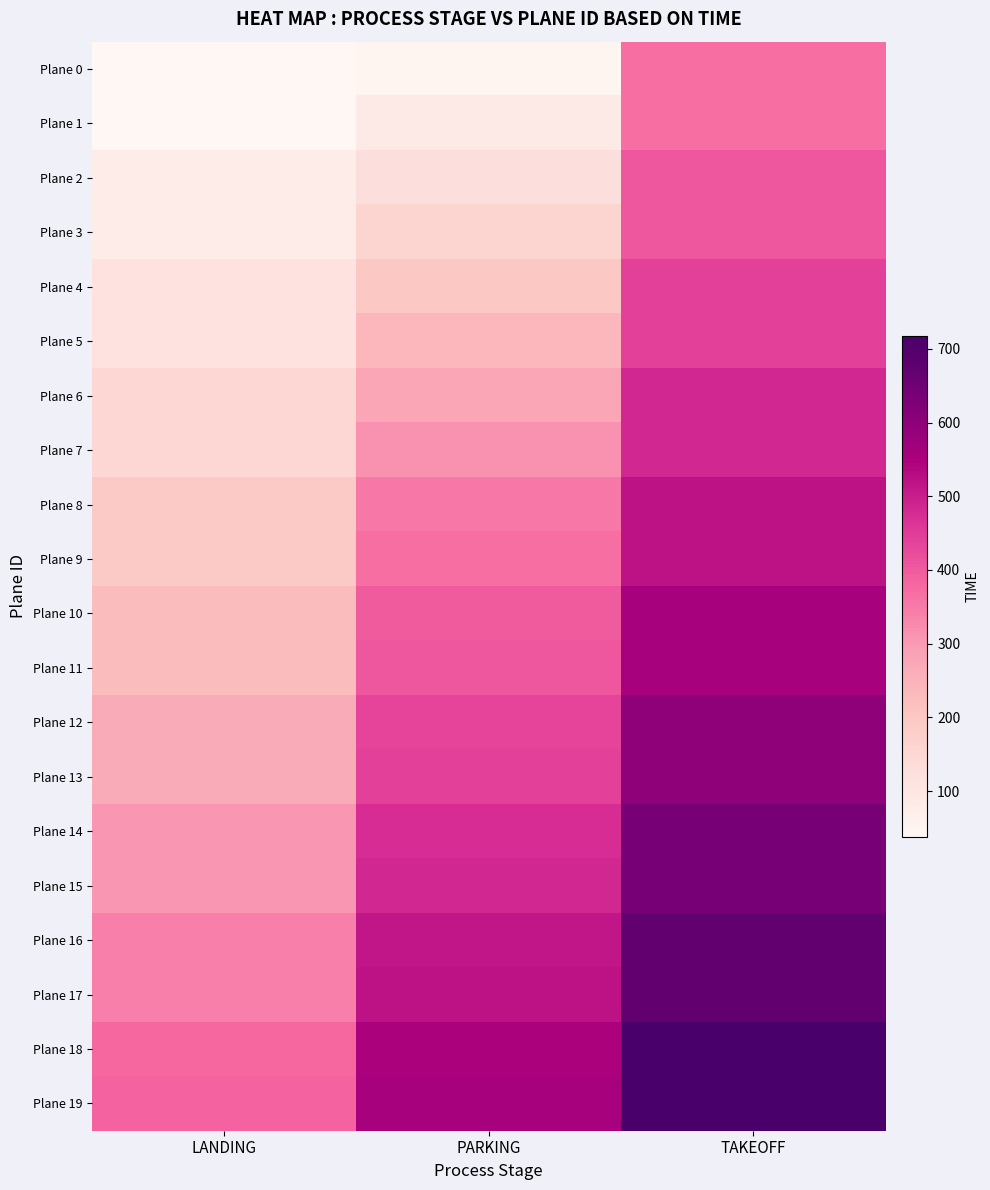

How many distinct data groups are displayed?

20